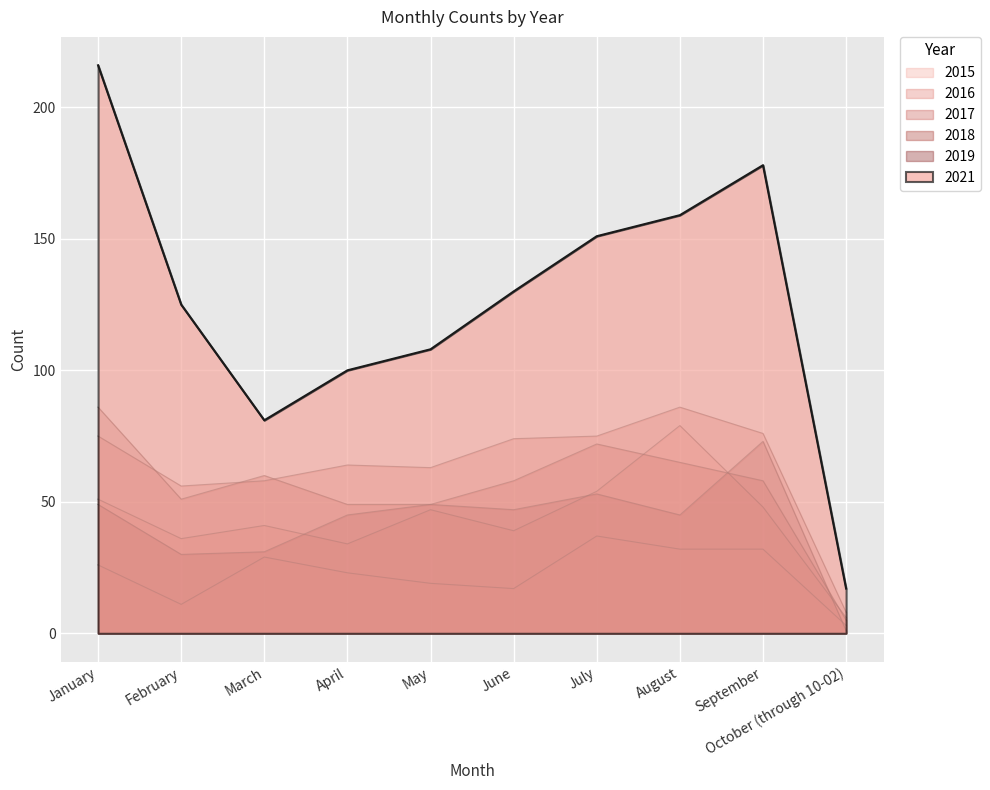

What position from the right is May?

6